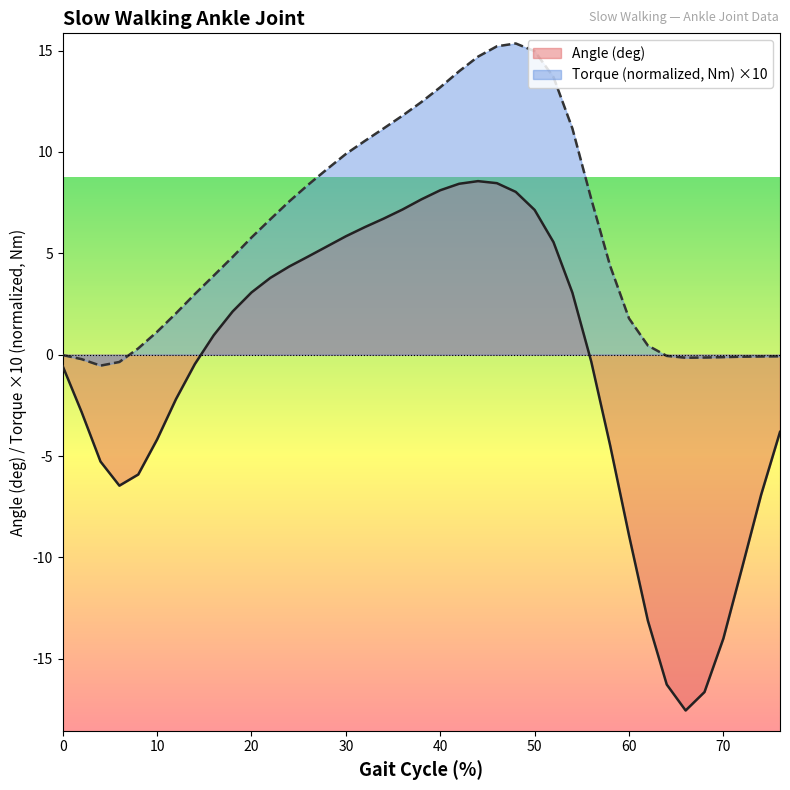

What are all the series names shown in the legend?

Angle (deg), Torque (normalized, Nm) ×10